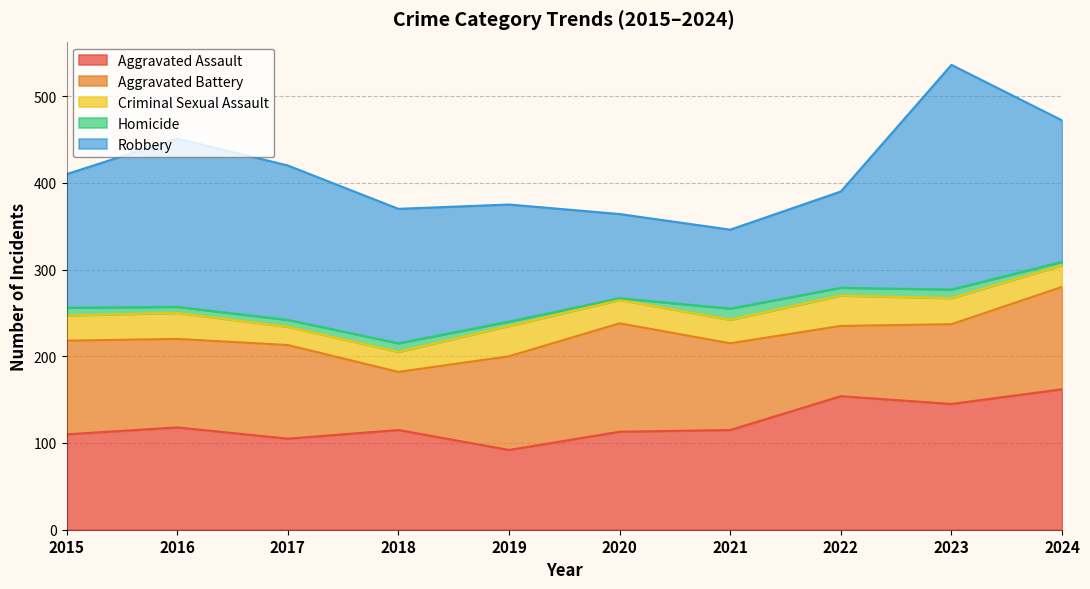

At which category is the sum across all series the highest?

2023